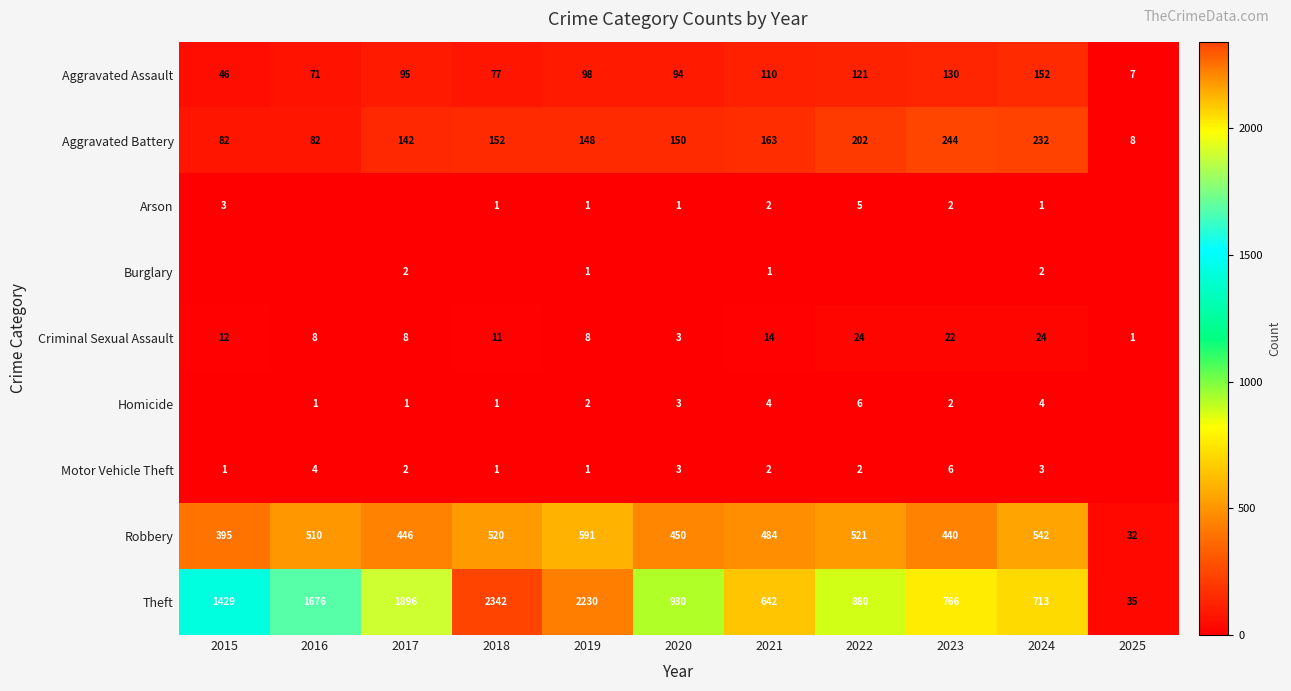

At which category is the sum across all series the highest?

2018